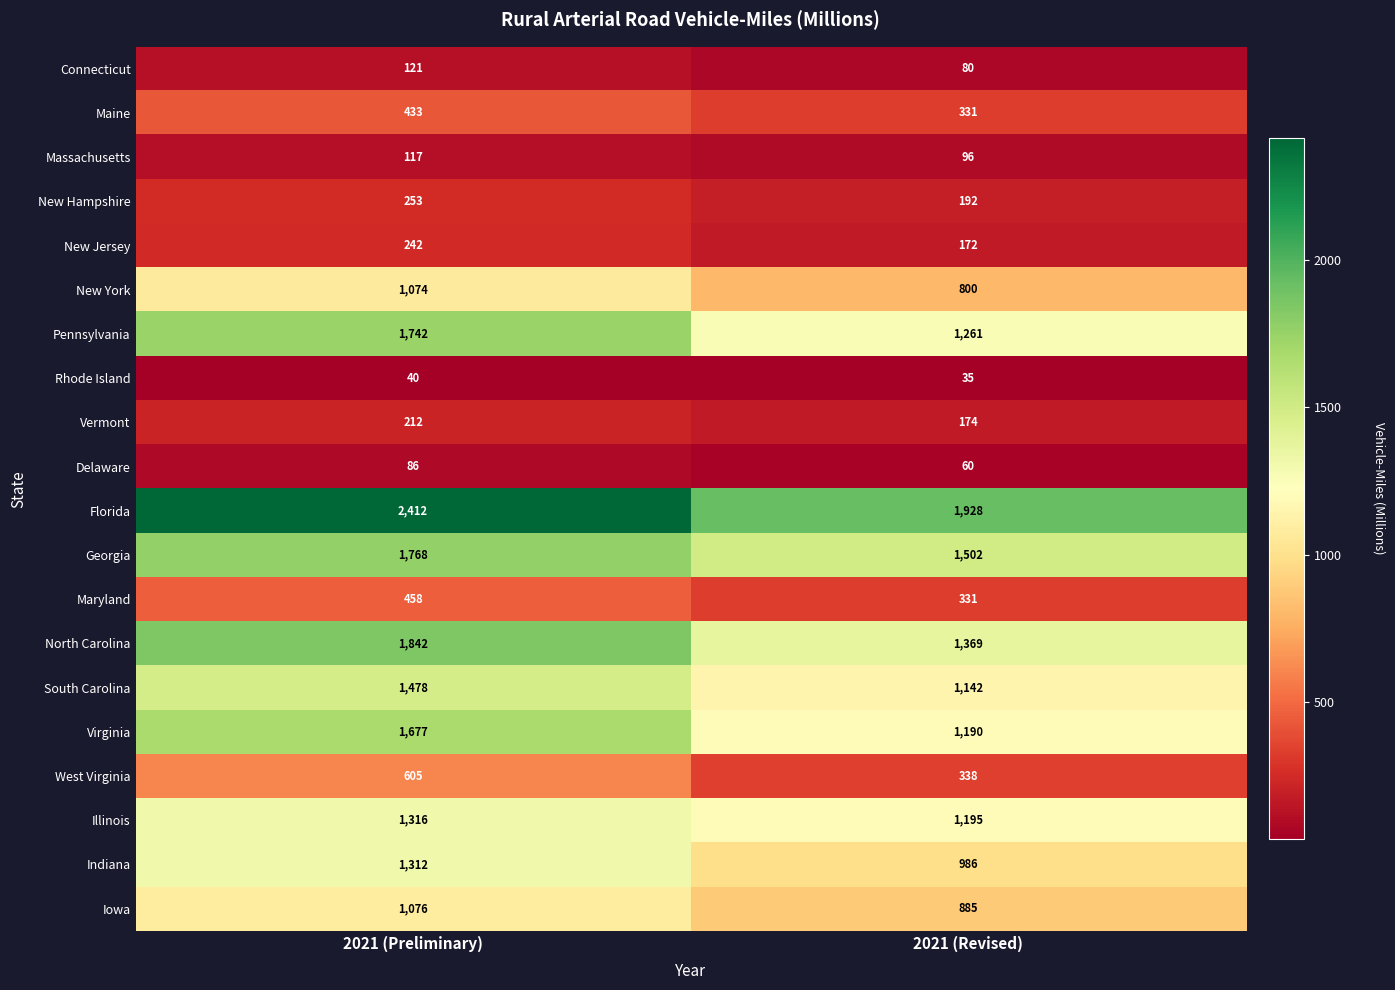

Which series has the largest total across all categories?

Florida